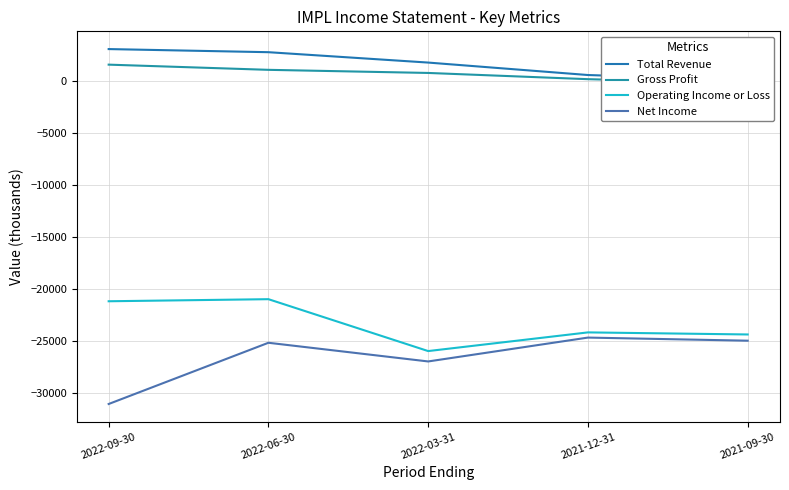

True or false: Net Income and Gross Profit cross at least once.

False